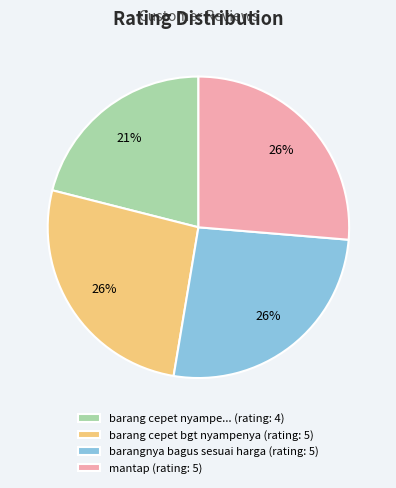

To the nearest percent, what is the average slice percentage?

25%